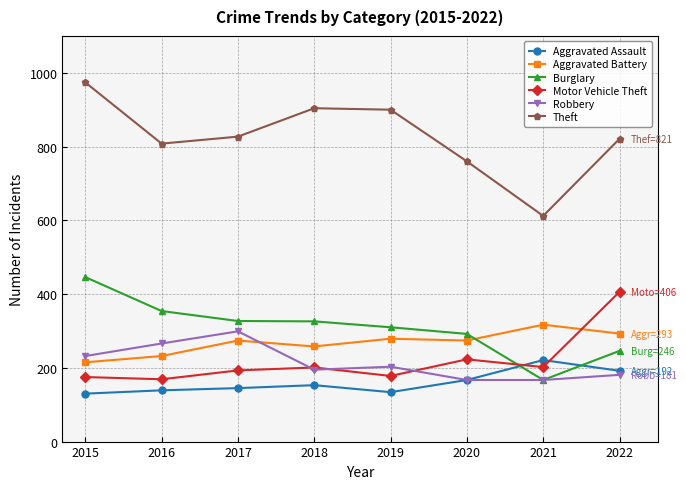

Where is the first local maximum for Aggravated Battery?

2017